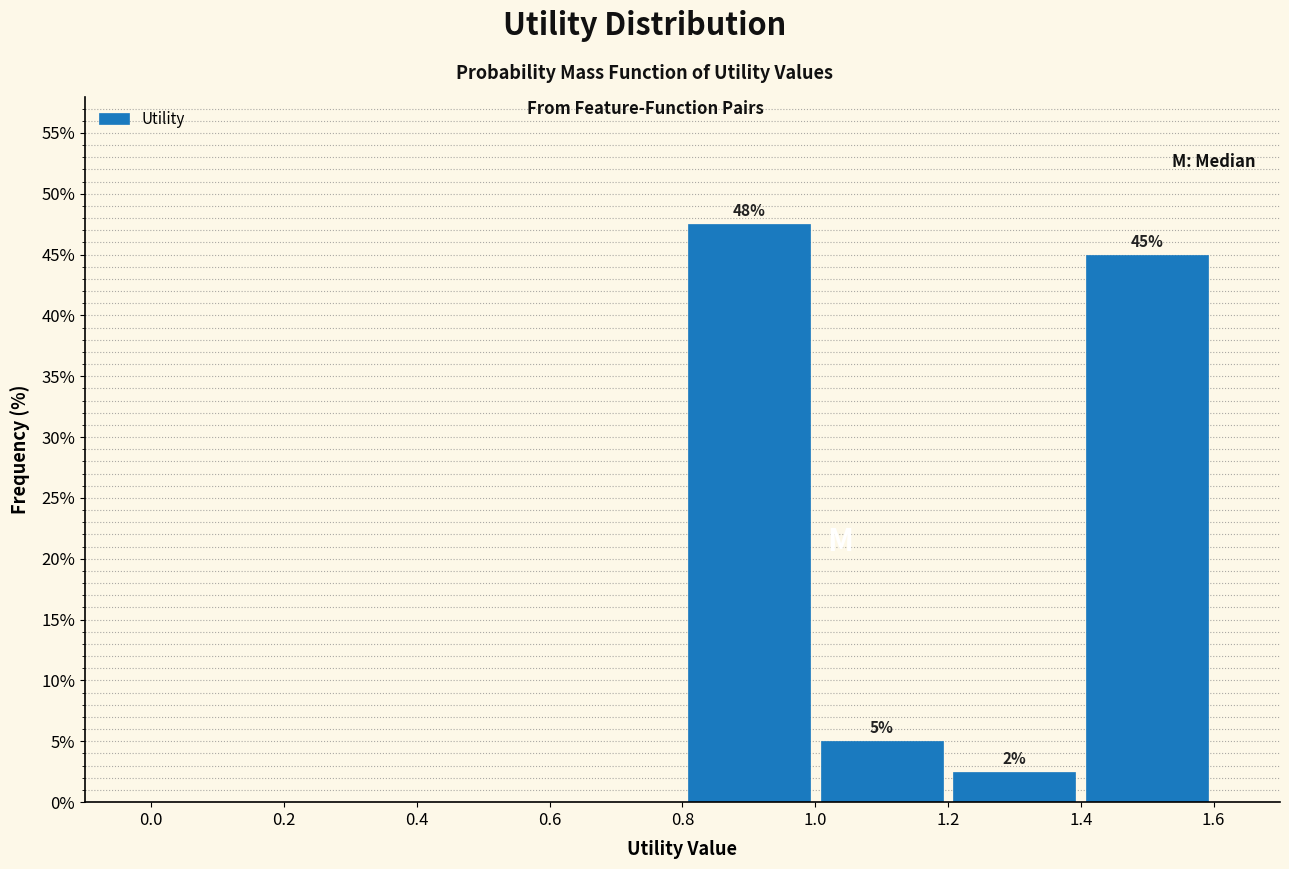

Over which range of the x-axis is the bar tallest?

0.8 to 1.0